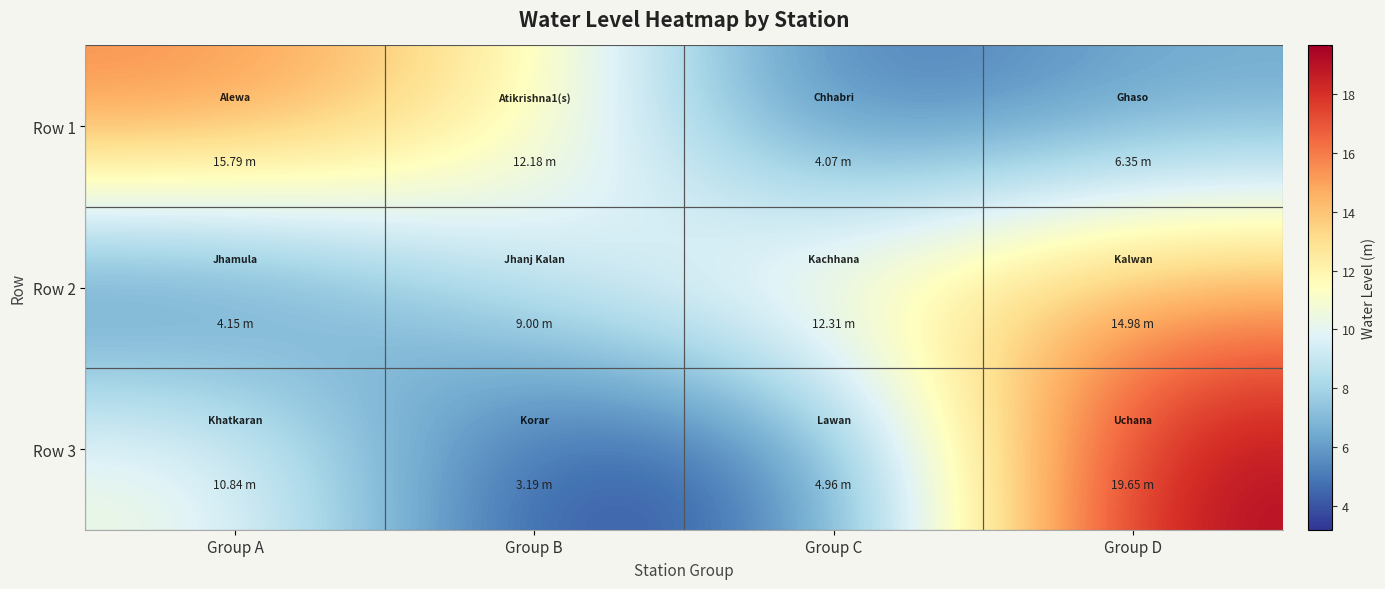

At how many categories does at least one series exceed 4?

4